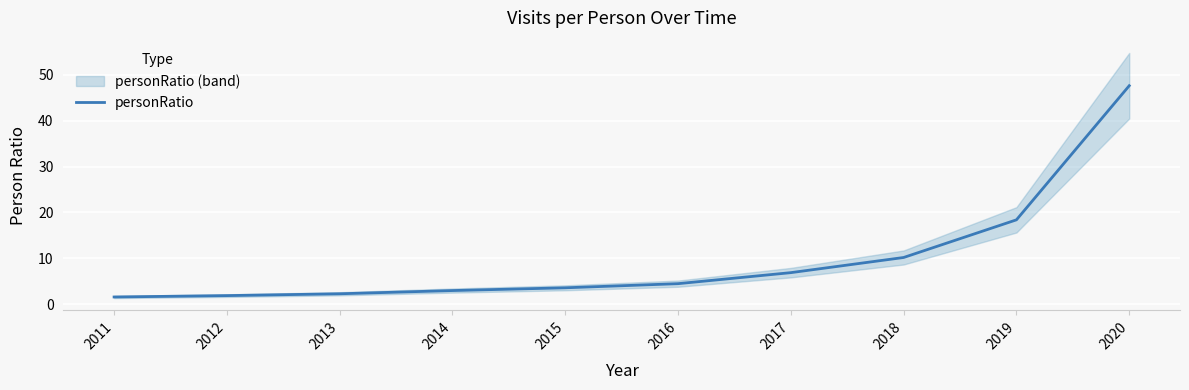

What is the ratio of the value at 2020 to the value at 2014?

15.9